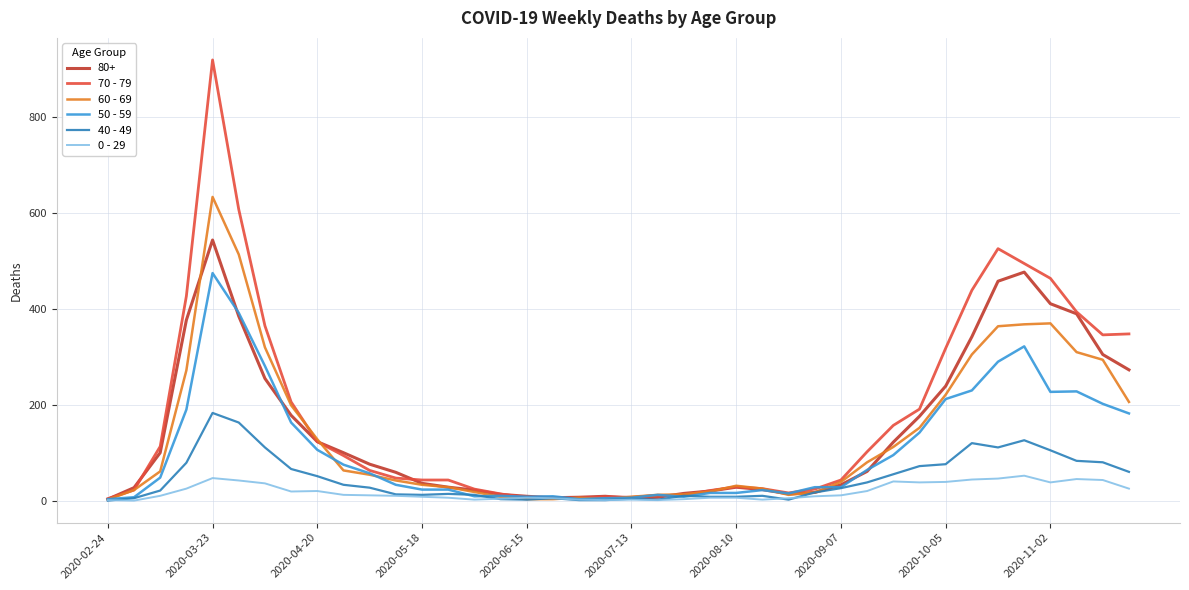

Does the chart have visible grid lines?

Yes